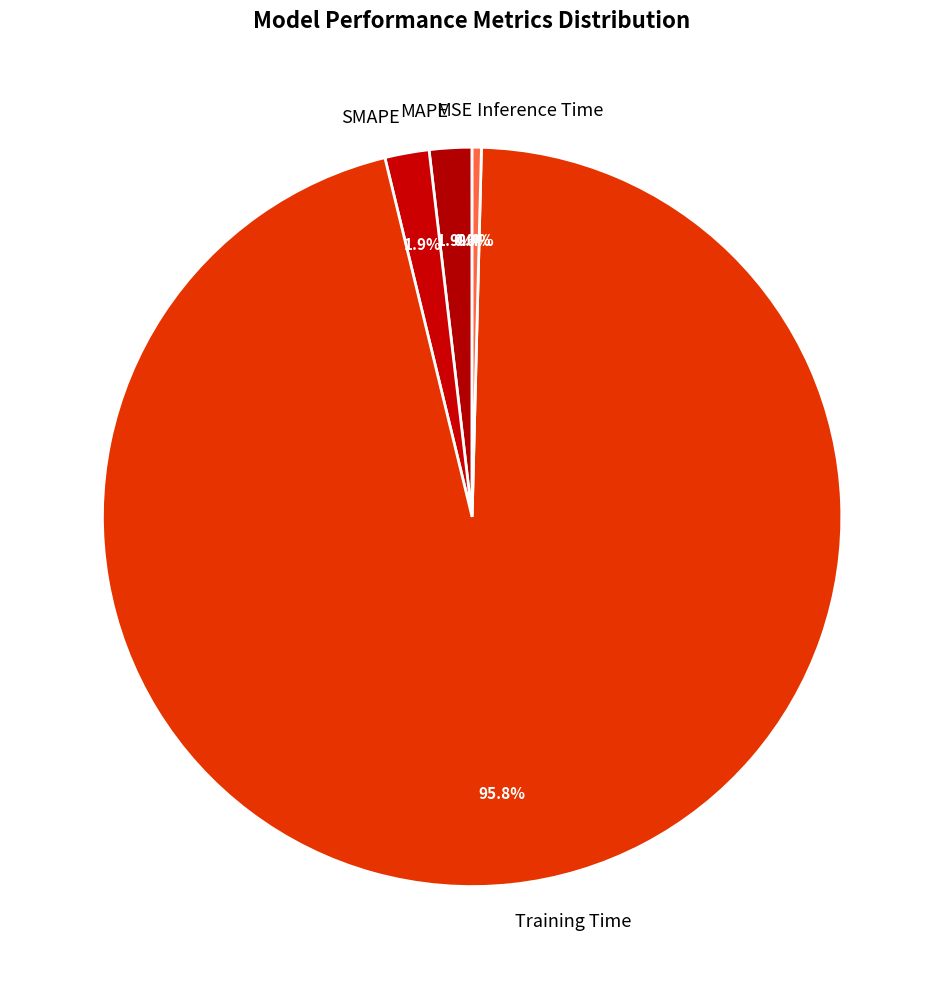

Is there any slice that represents more than half of the pie?

Yes